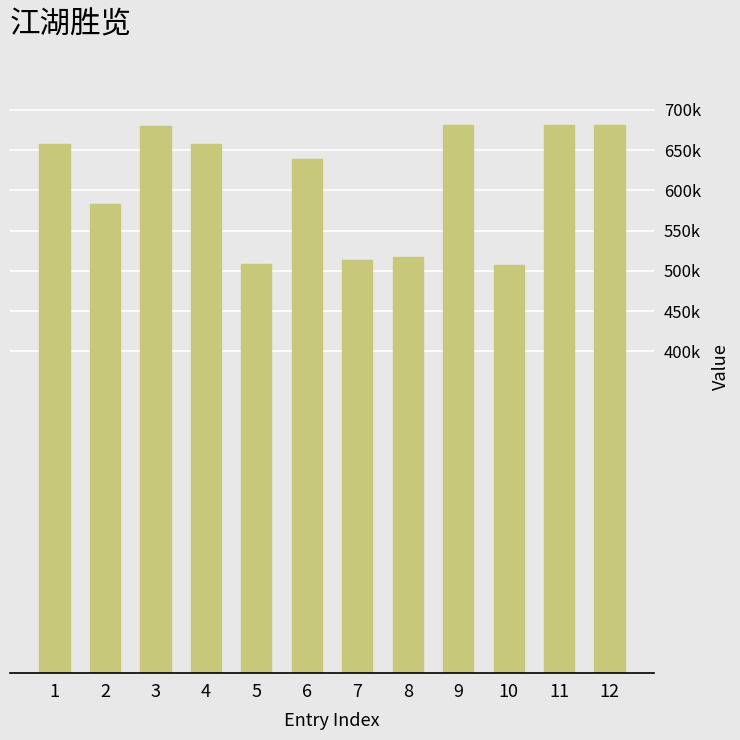

Does the chart contain any negative values?

No